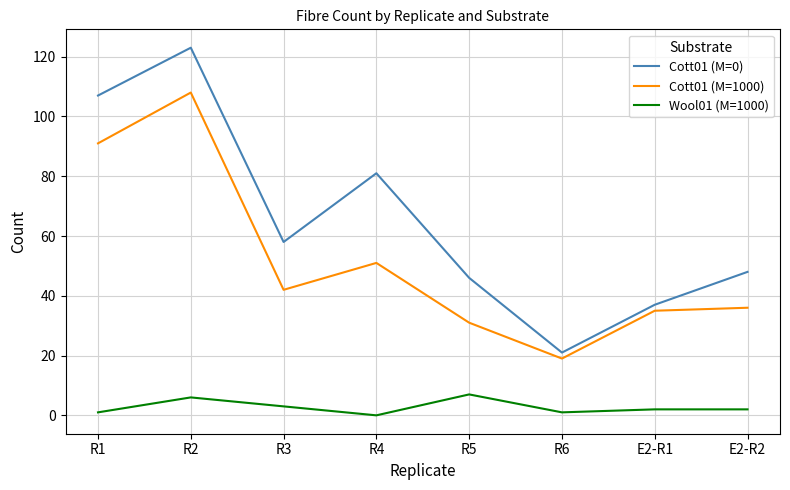

Reading right to left, extract all data points from this chart.

Cott01 (M=0): 48	37	21	46	81	58	123	107
Cott01 (M=1000): 36	35	19	31	51	42	108	91
Wool01 (M=1000): 2	2	1	7	0	3	6	1